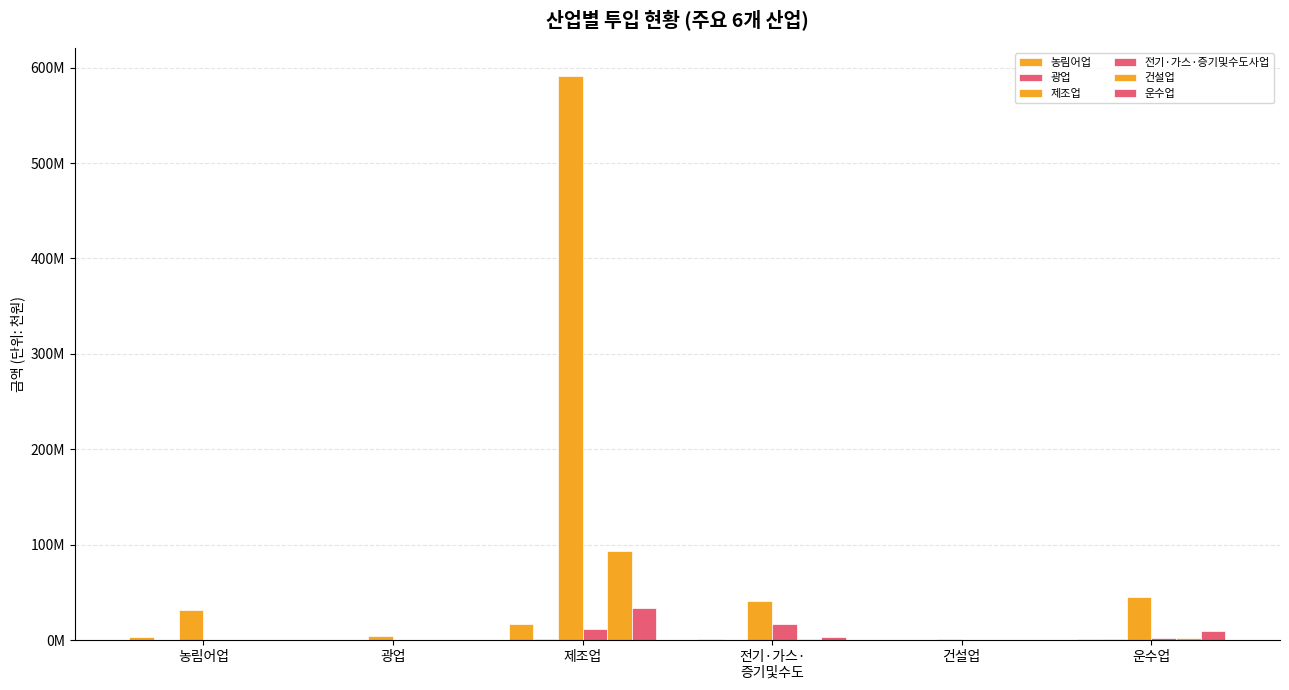

At which category is the sum across all series the highest?

제조업